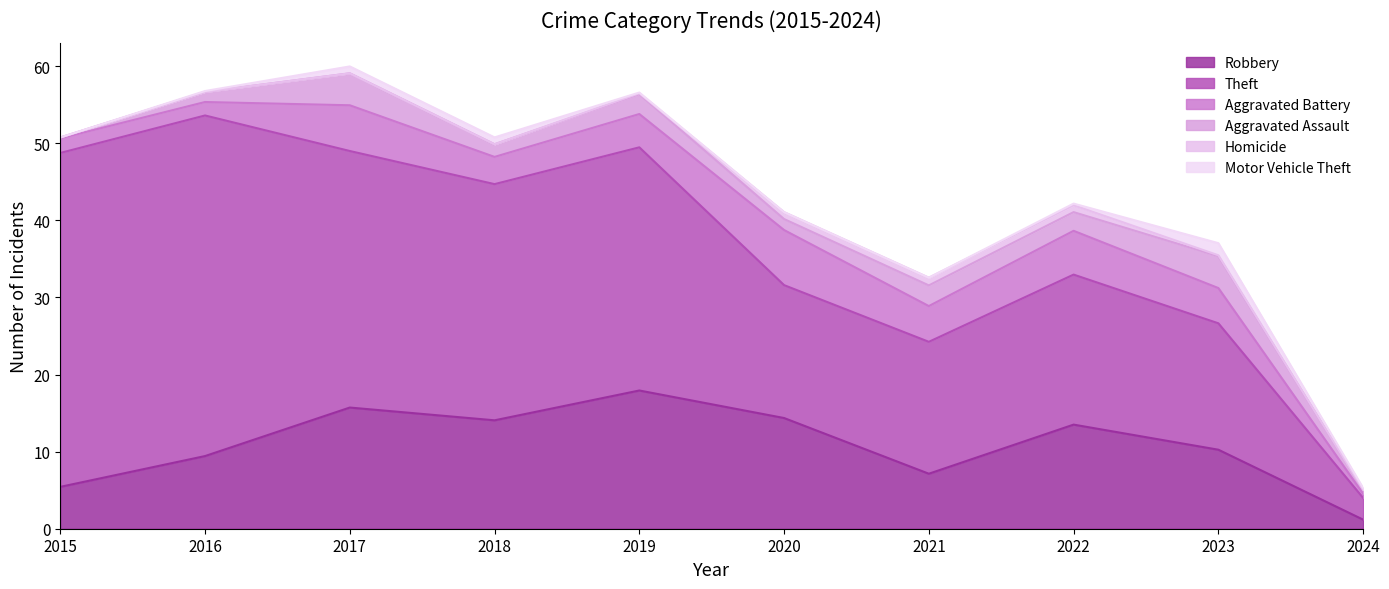

Which has a higher value, 2019 or 2015?

2019